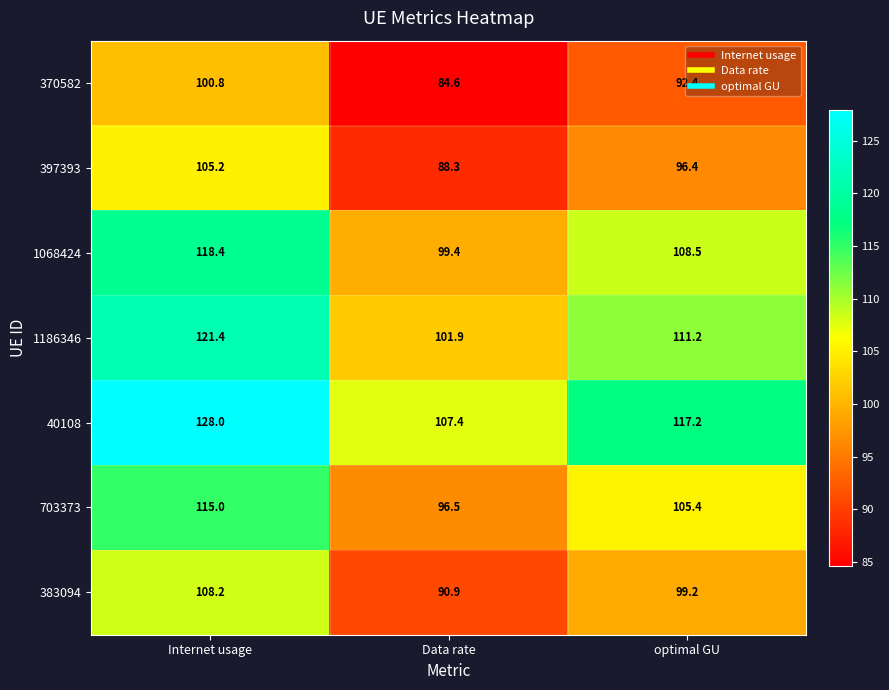

What is the total value across all series at optimal GU?

730.3